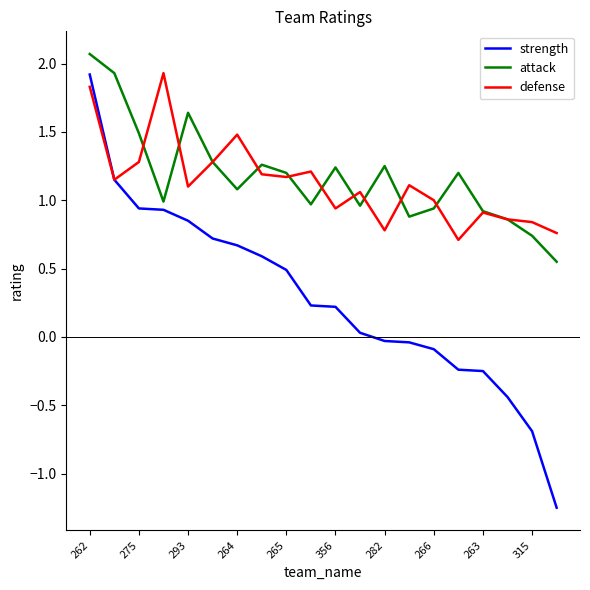

True or false: attack and strength intersect in this chart.

False